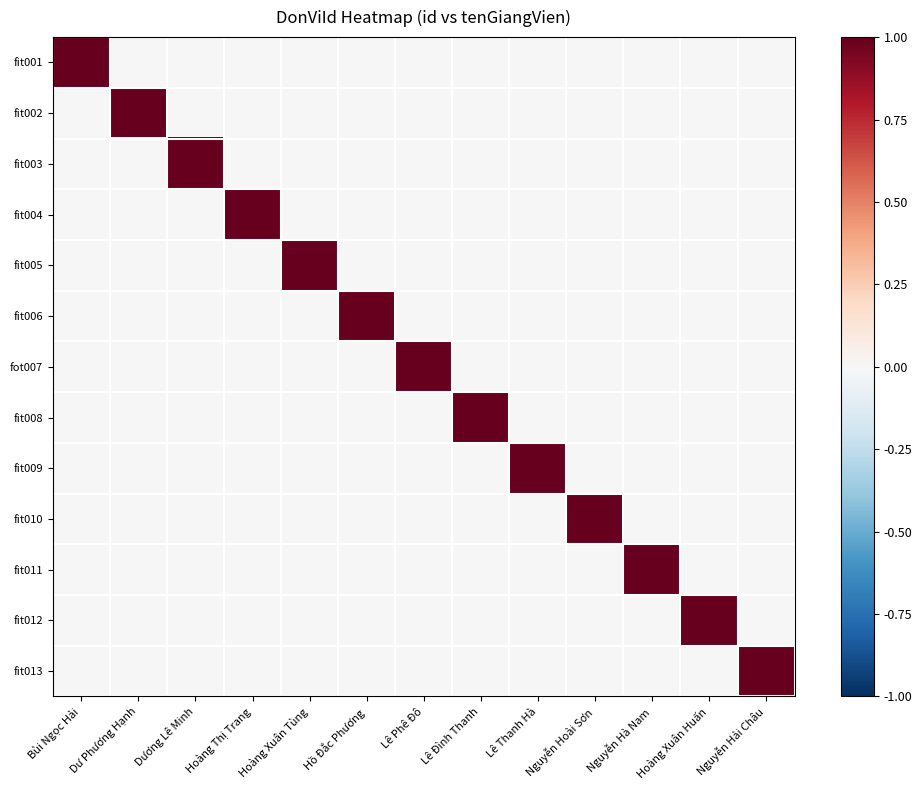

How many distinct data groups are displayed?

13